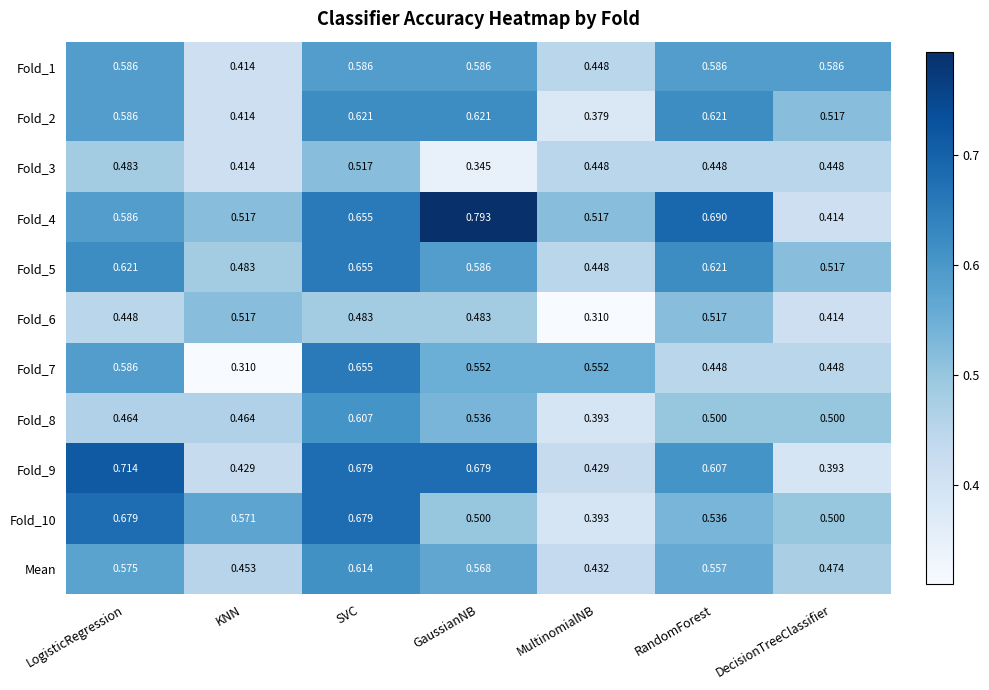

At which category is the sum across all series the highest?

SVC